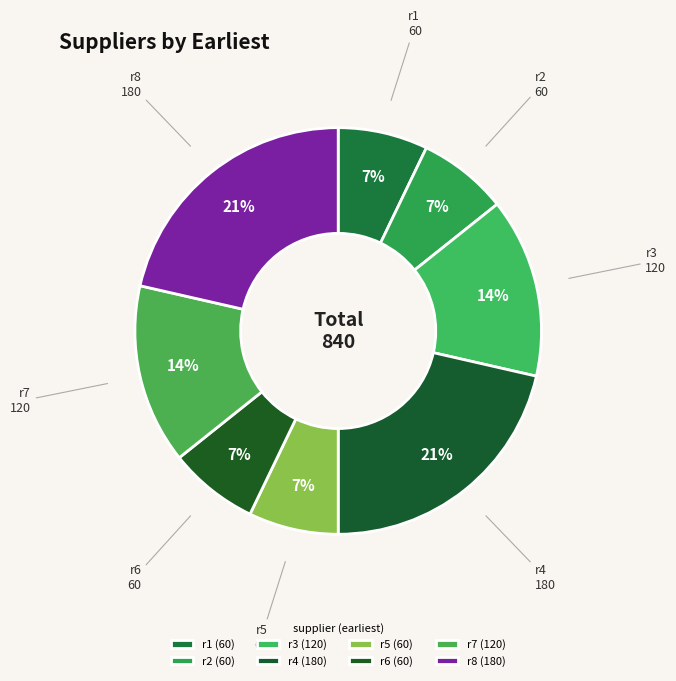

How many slices are in this pie chart?

8